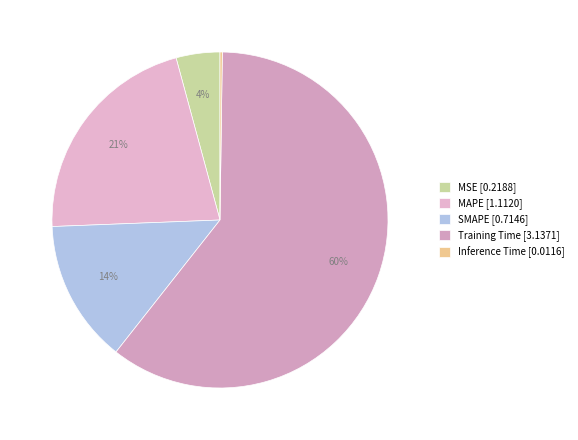

Do MAPE and MSE together represent more than half of the pie?

No